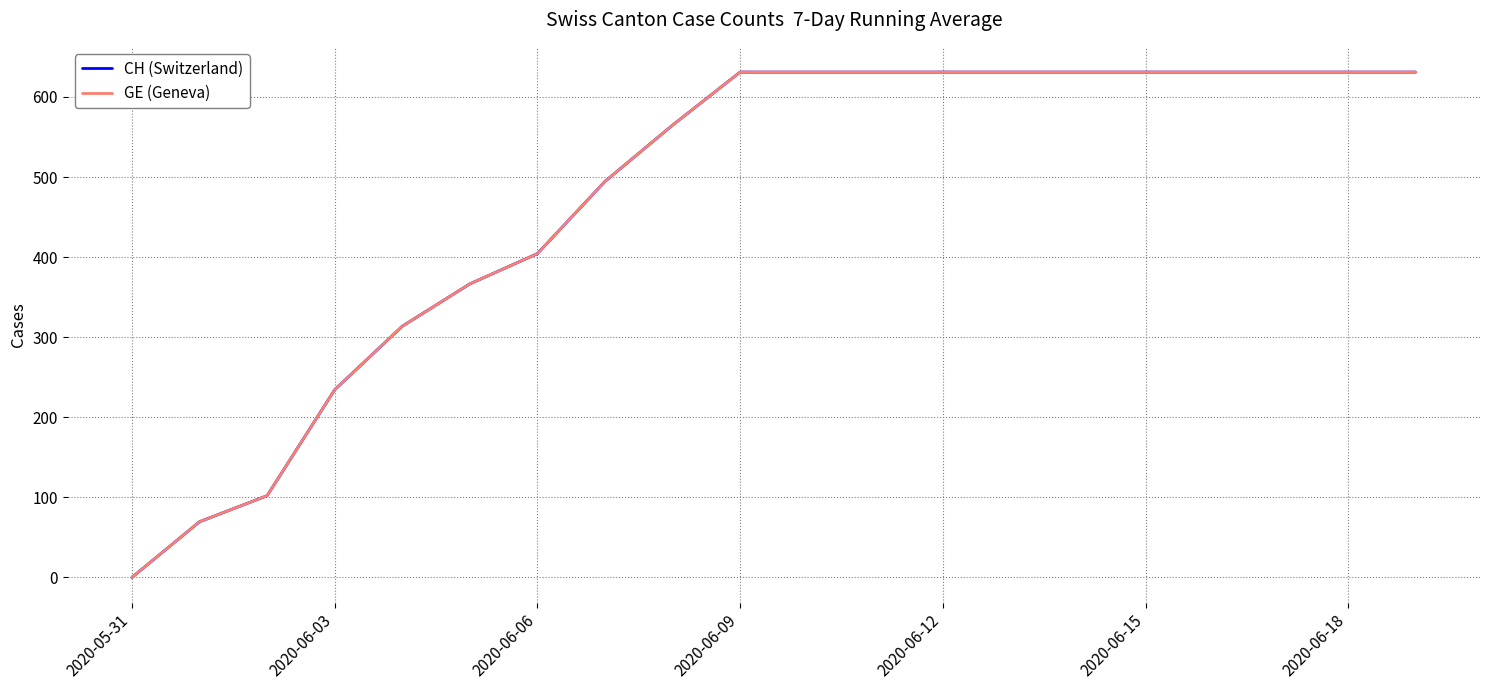

Does the chart have visible grid lines?

Yes